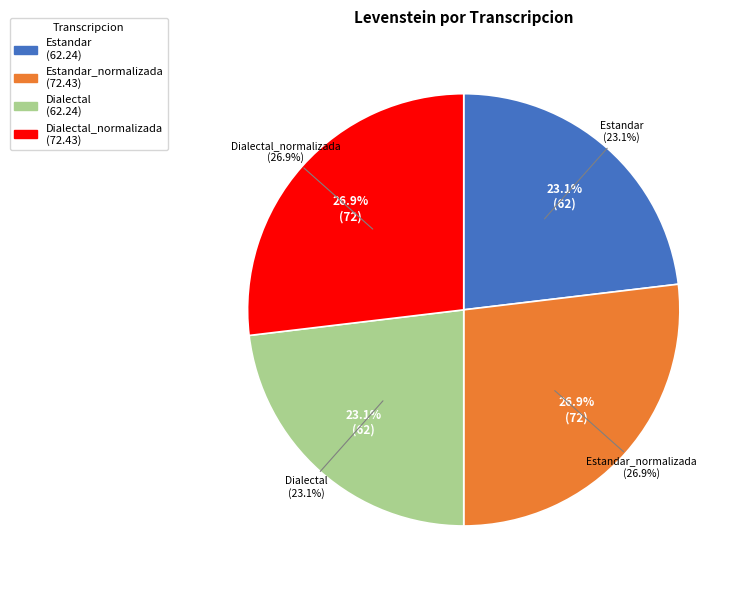

Rank the categories by value from lowest to highest.

Estandar, Dialectal, Estandar_normalizada, Dialectal_normalizada